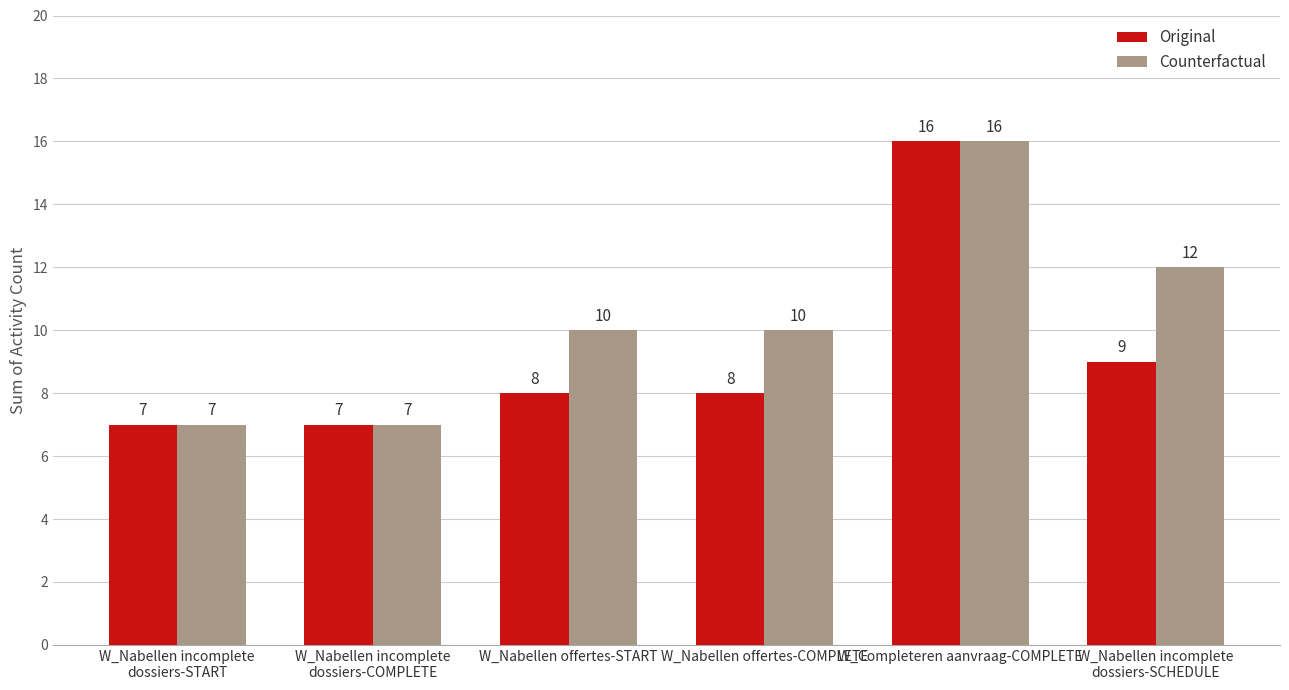

The Original series shows 16 at W_Completeren aanvraag-COMPLETE. True or false?

True